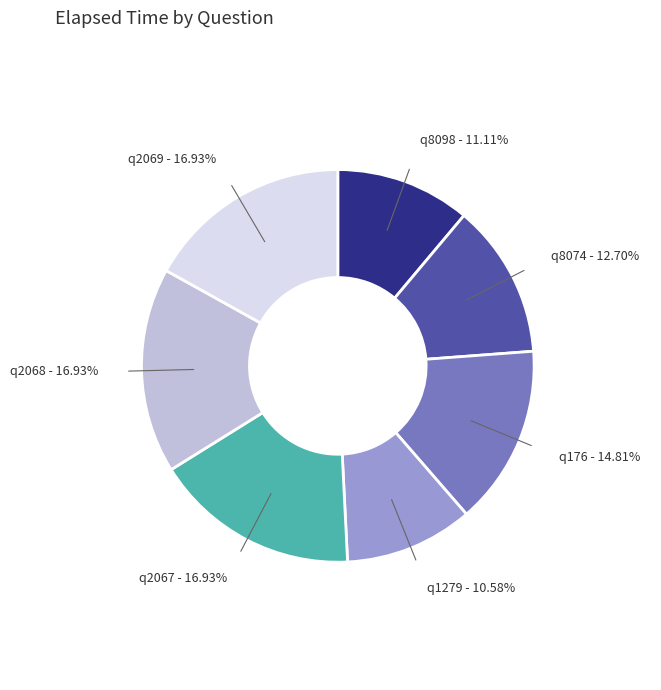

How many slices are in this pie chart?

7